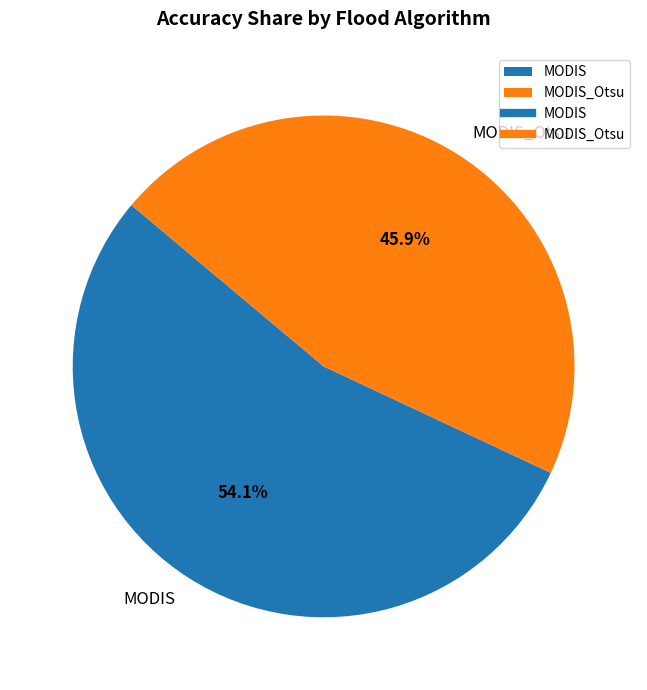

To the nearest percent, what is the average slice percentage?

50%